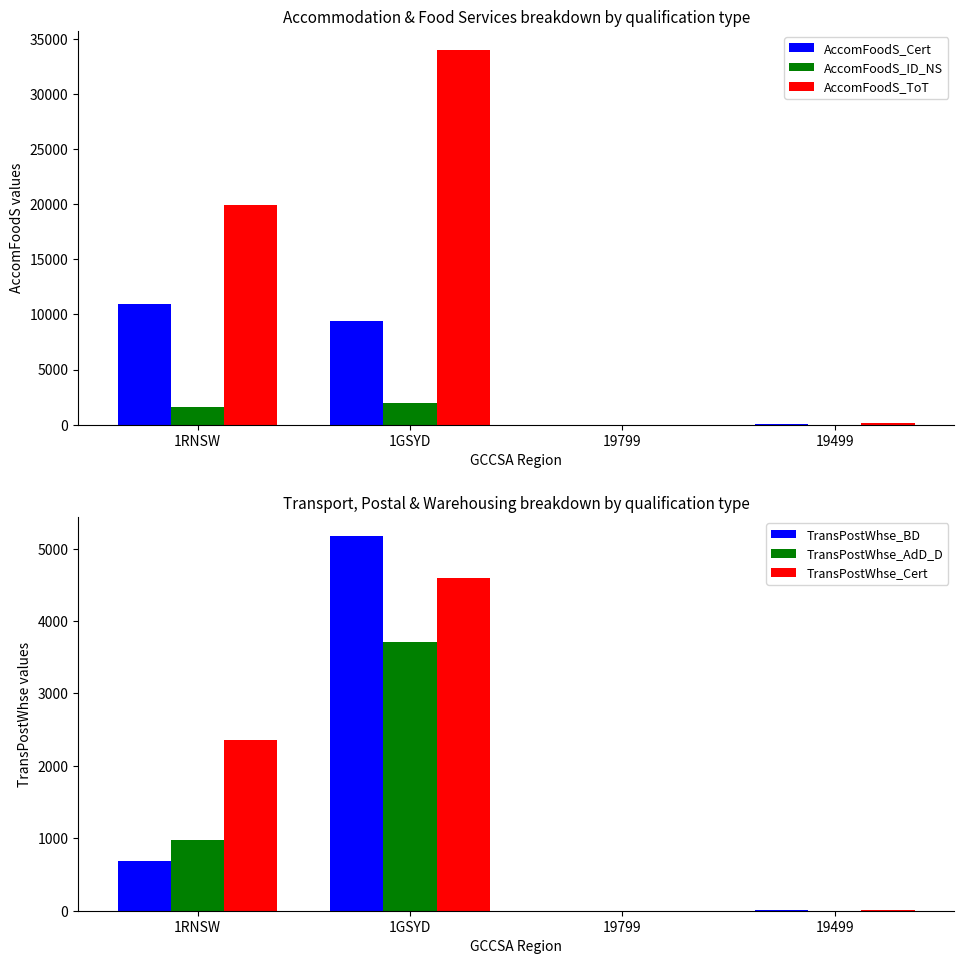

At which label does TransPostWhse_AdD_D first exceed 980?

1GSYD